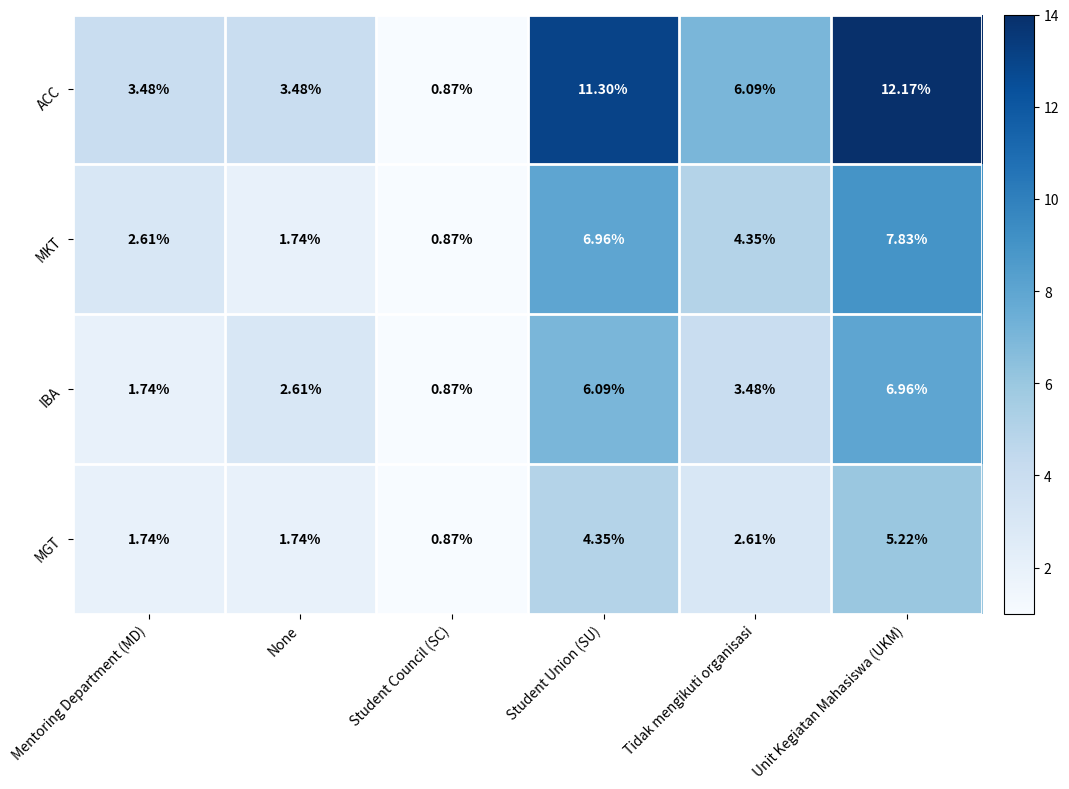

At which label does ACC first exceed 6?

Student Union (SU)